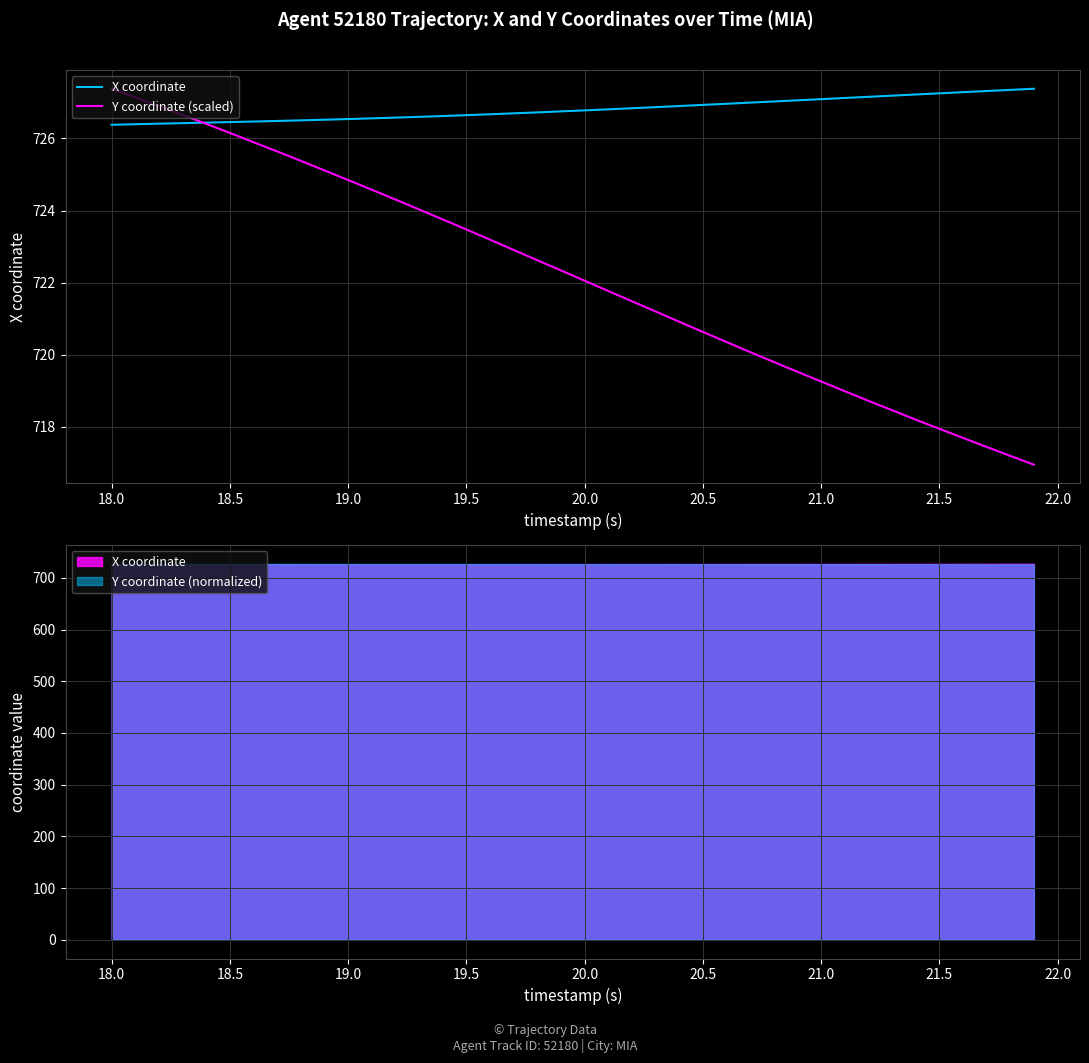

How many times do Y coordinate (scaled) and X coordinate cross each other?

1